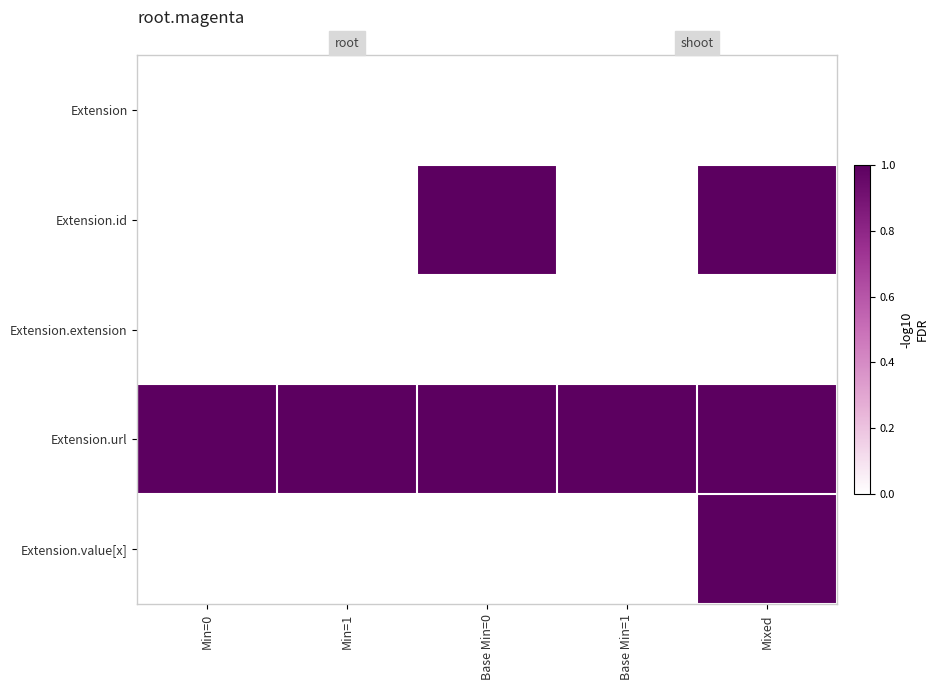

True or false: Extension.id has a value of 0 at Base Min=1.

True